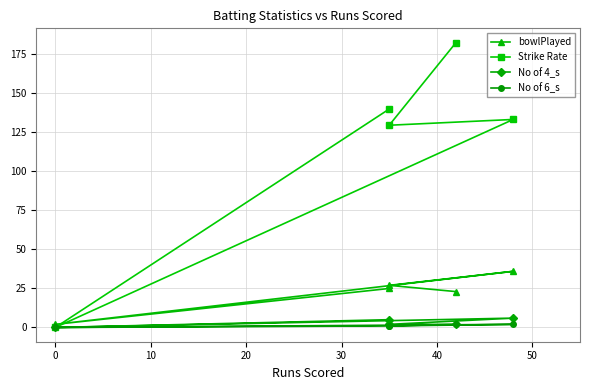

At how many categories does at least one series exceed 137?

2